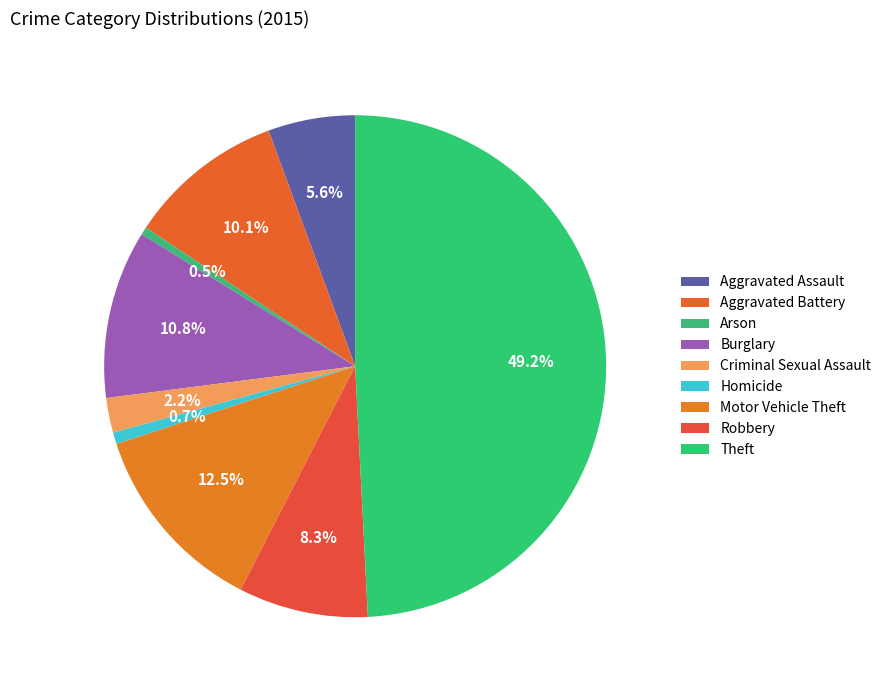

The Criminal Sexual Assault slice represents 15% of the pie. True or false?

False